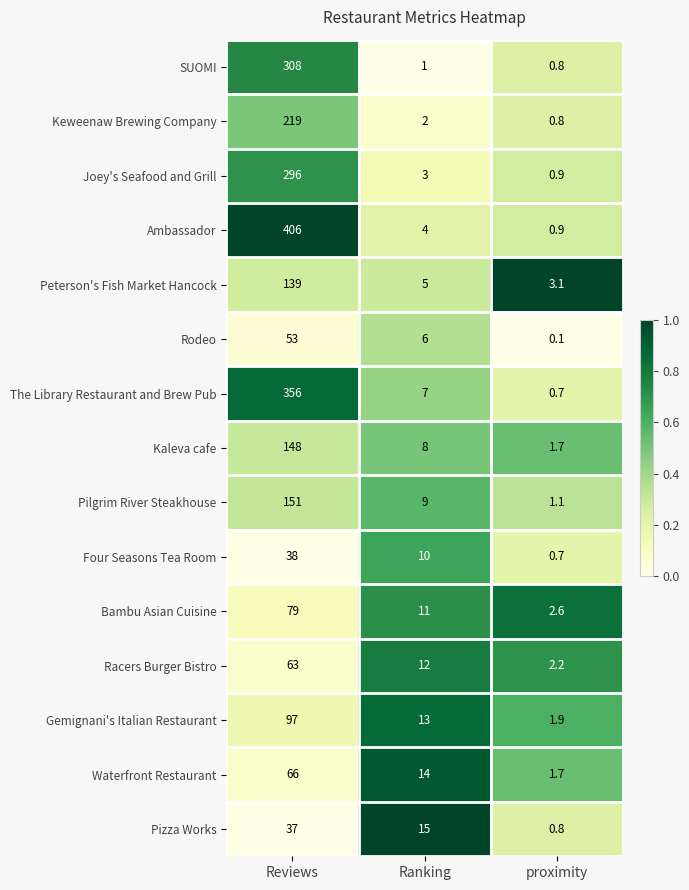

Count the number of categories in the chart.

3